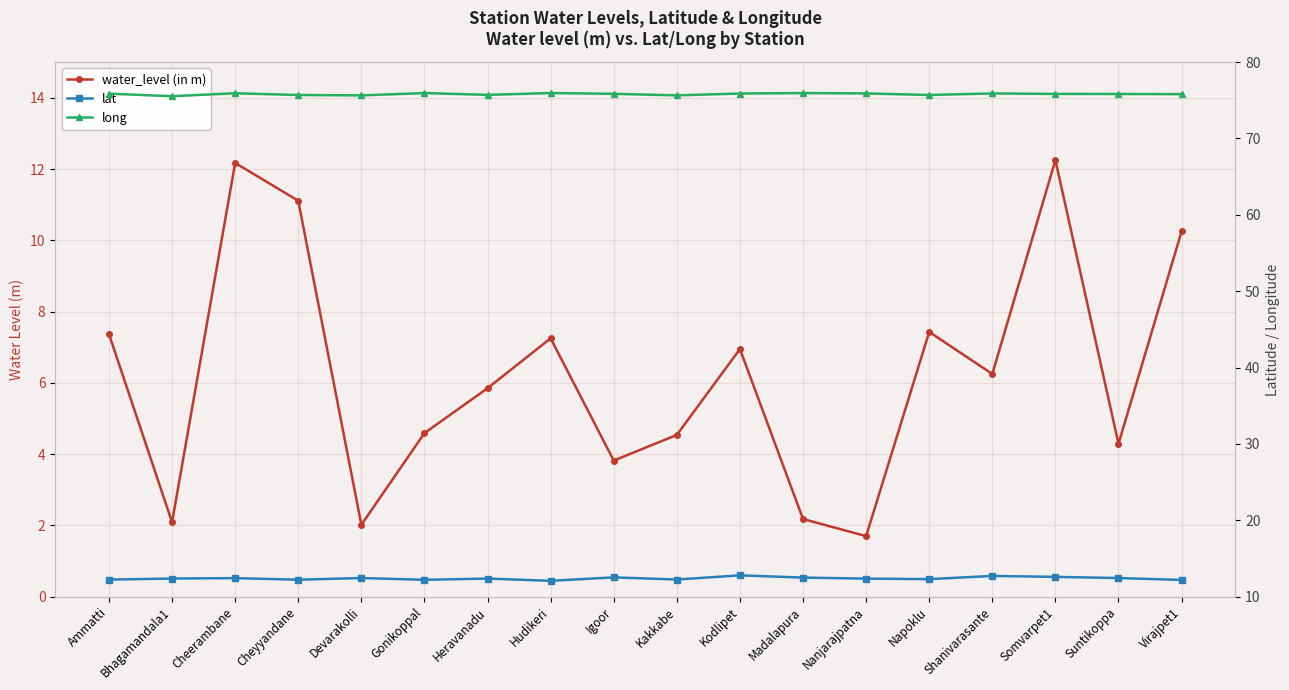

True or false: lat and water_level (in m) intersect in this chart.

False